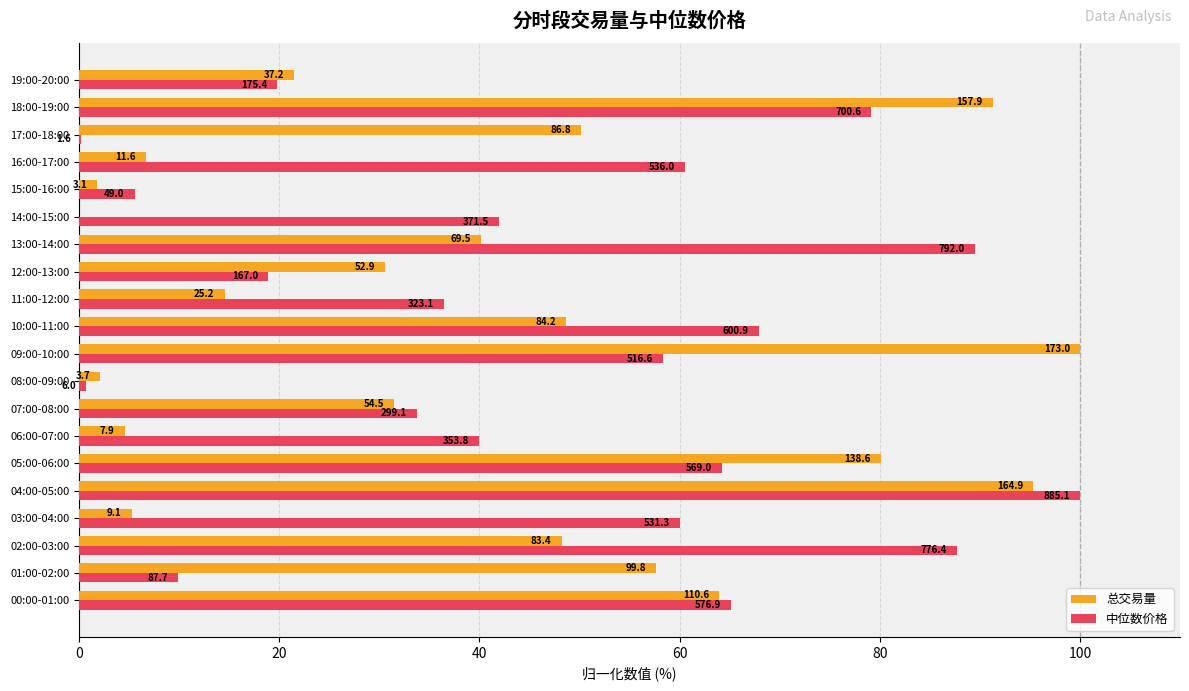

What are all the series names shown in the legend?

总交易量, 中位数价格